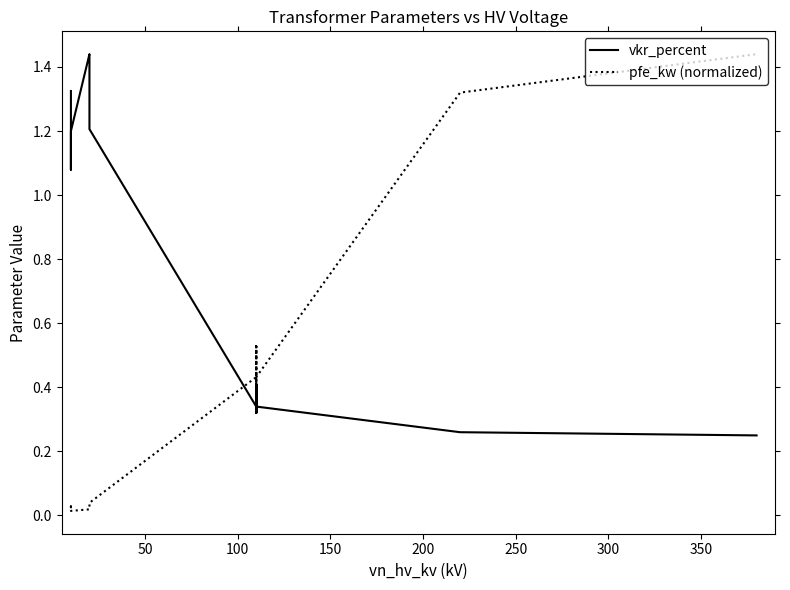

How many lines are shown in the chart?

2